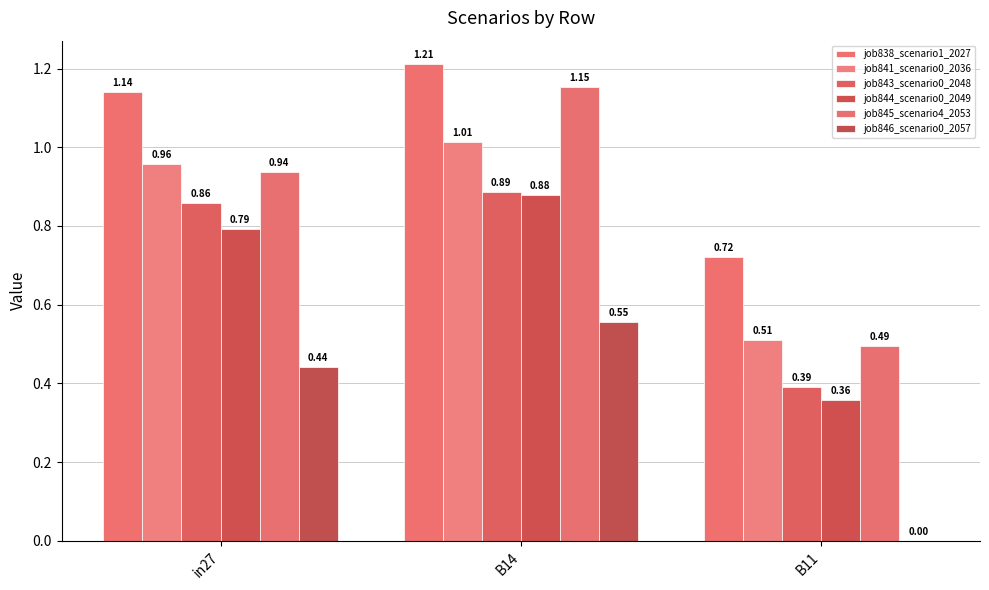

How many groups of bars are there?

3